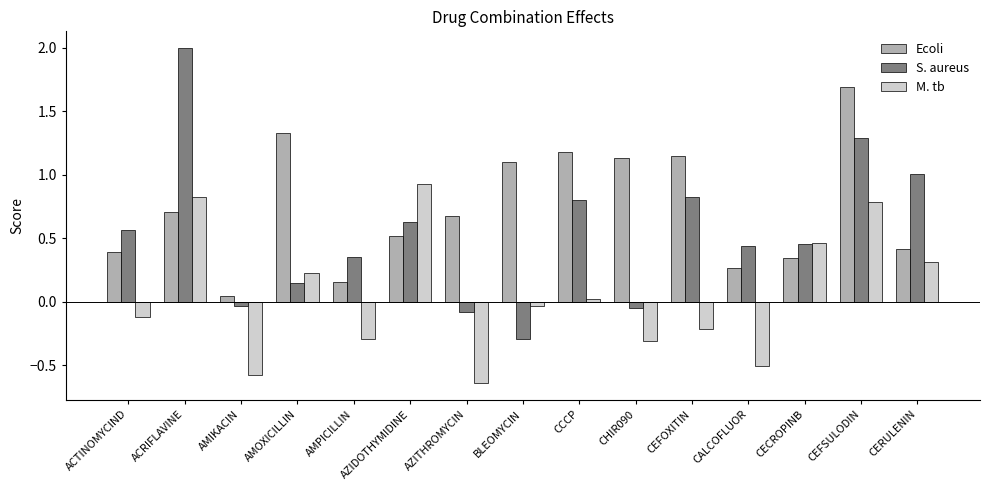

Does the chart contain any negative values?

Yes